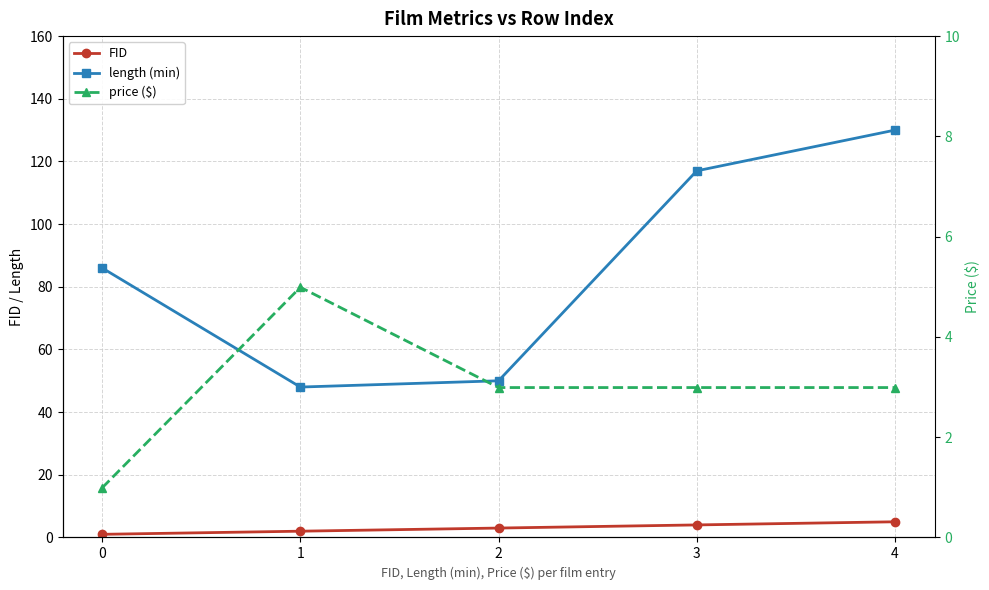

What is the minimum value for price ($)?

1.0